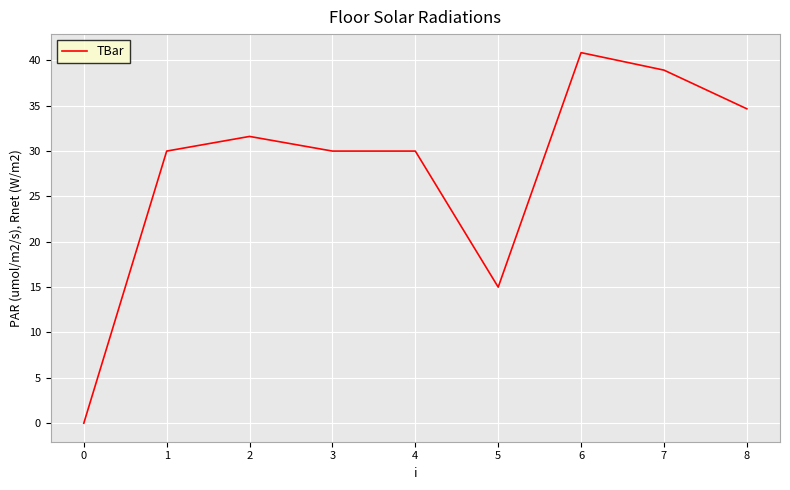

Reading left to right, list all the values displayed in this chart.

0=0.0	1=30.0	2=31.6	3=30.0	4=30.0	5=15.0	6=40.9	7=38.9	8=34.7